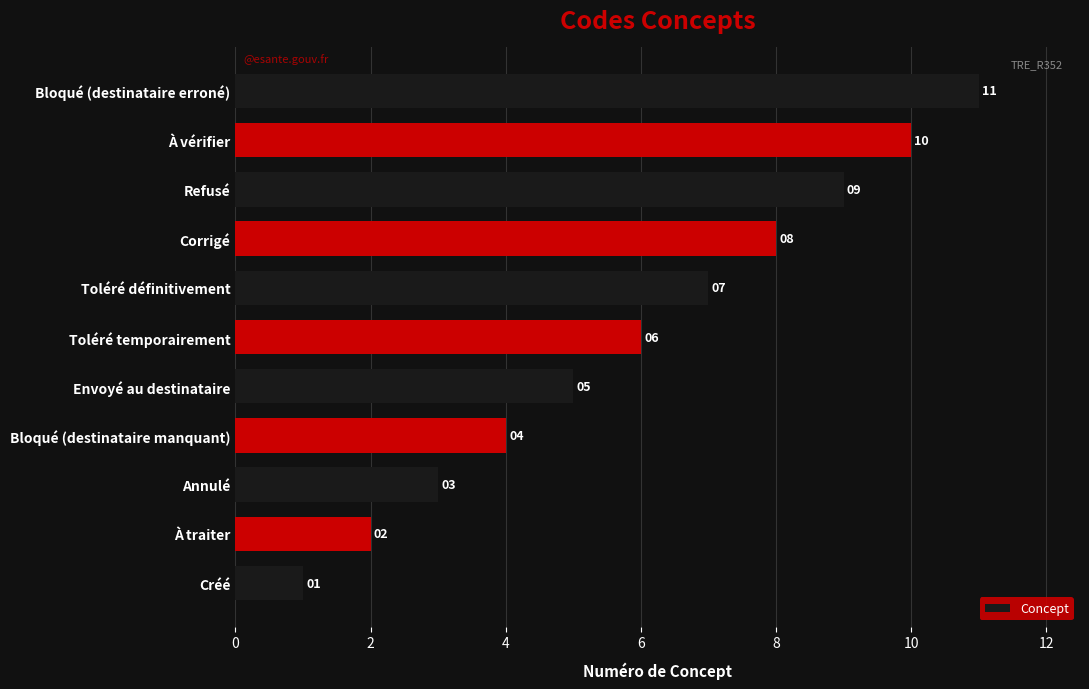

At which label is the value closest to 6?

Toléré temporairement